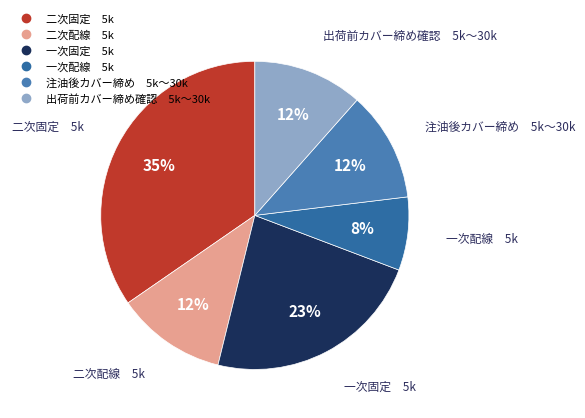

How many slices are in this pie chart?

6